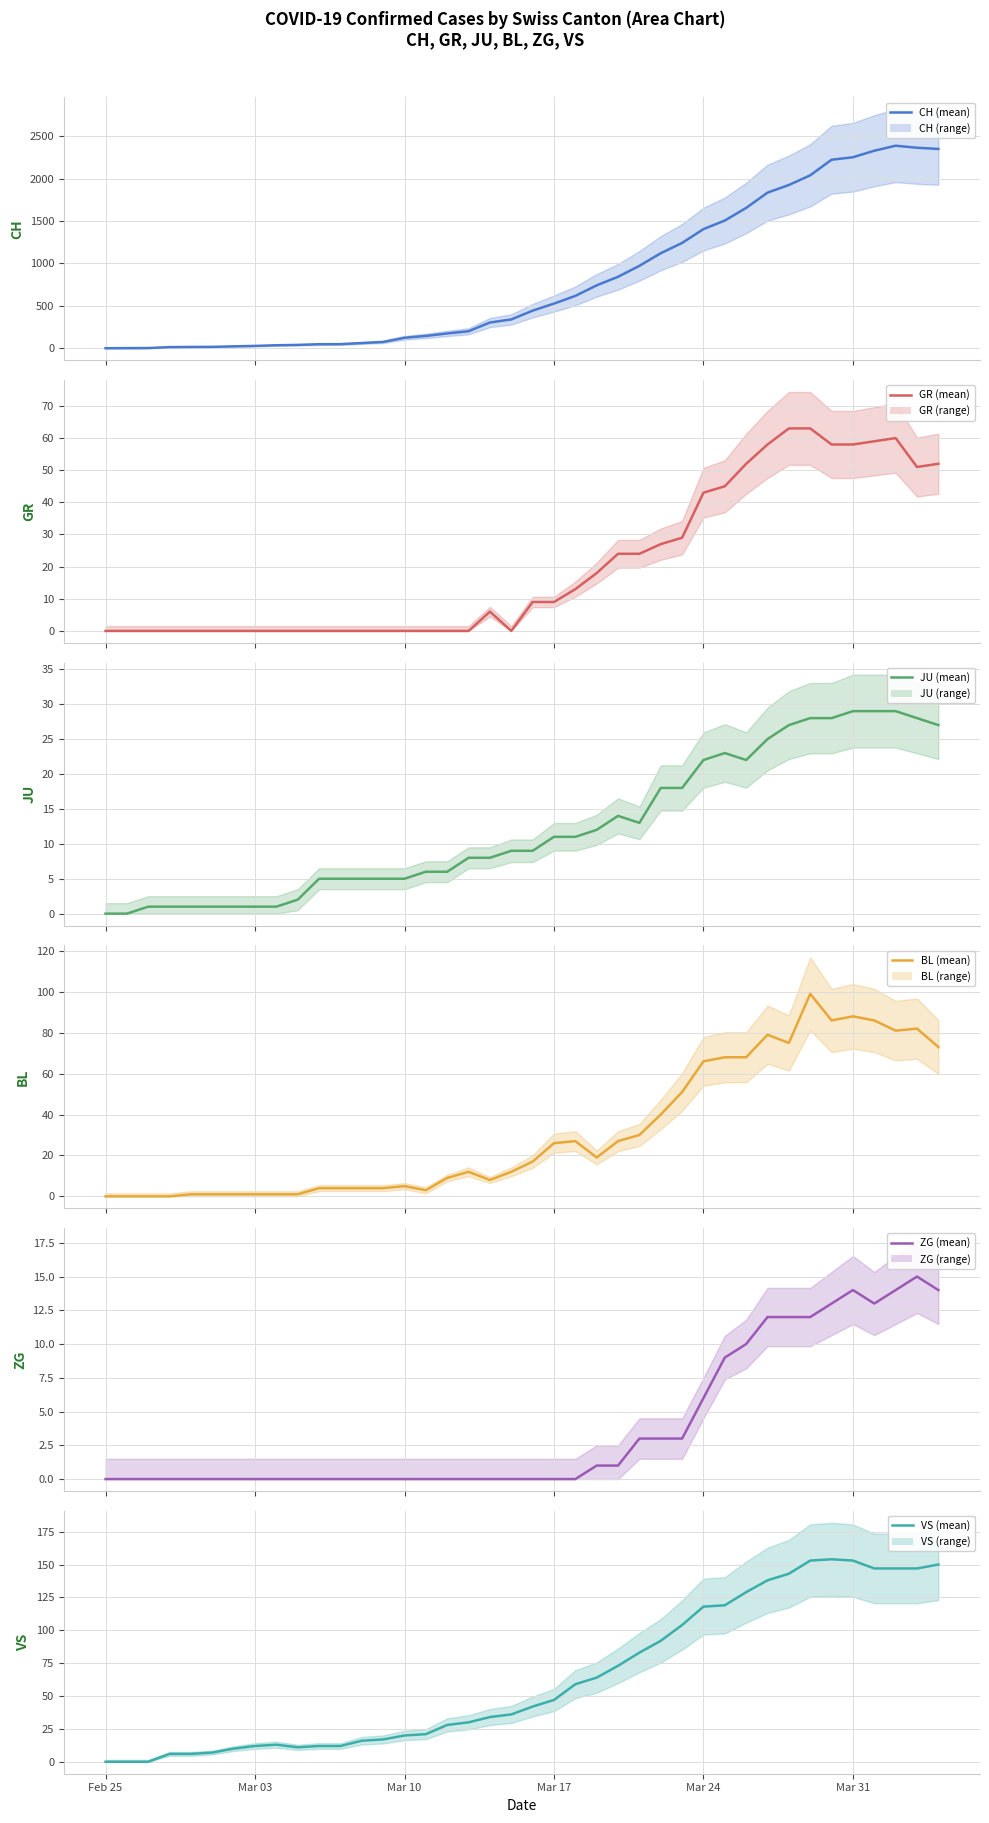

How many interior local peaks does the VS mean series have?

2